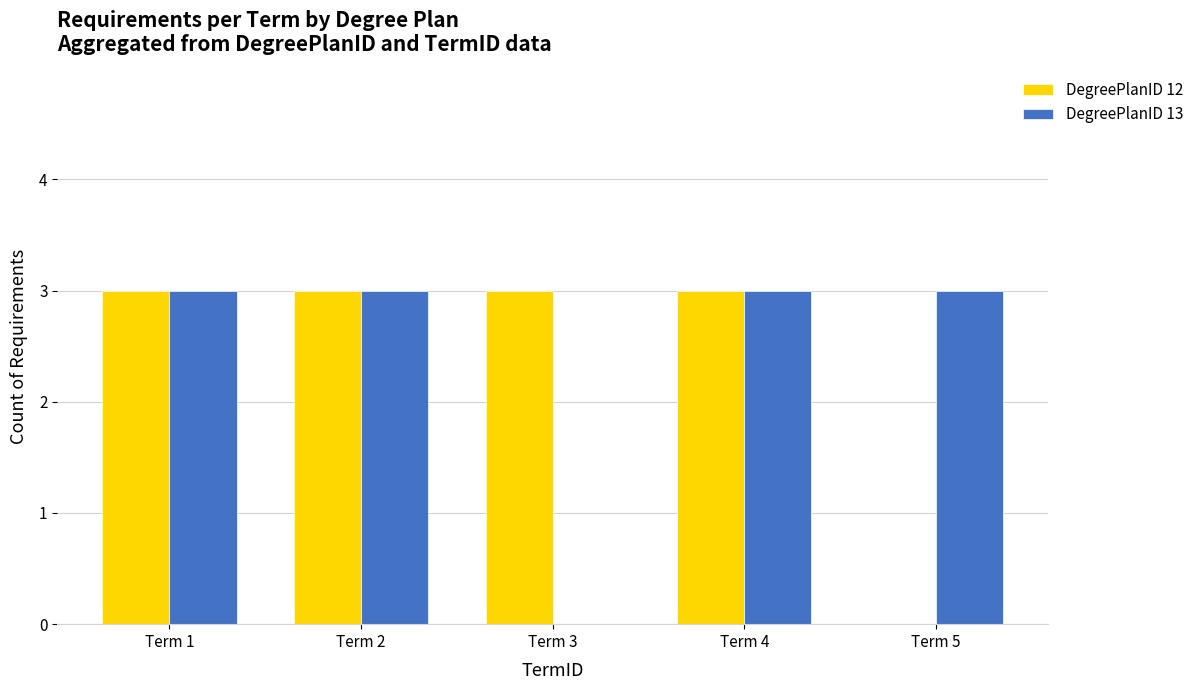

What is the maximum value shown in the chart?

3